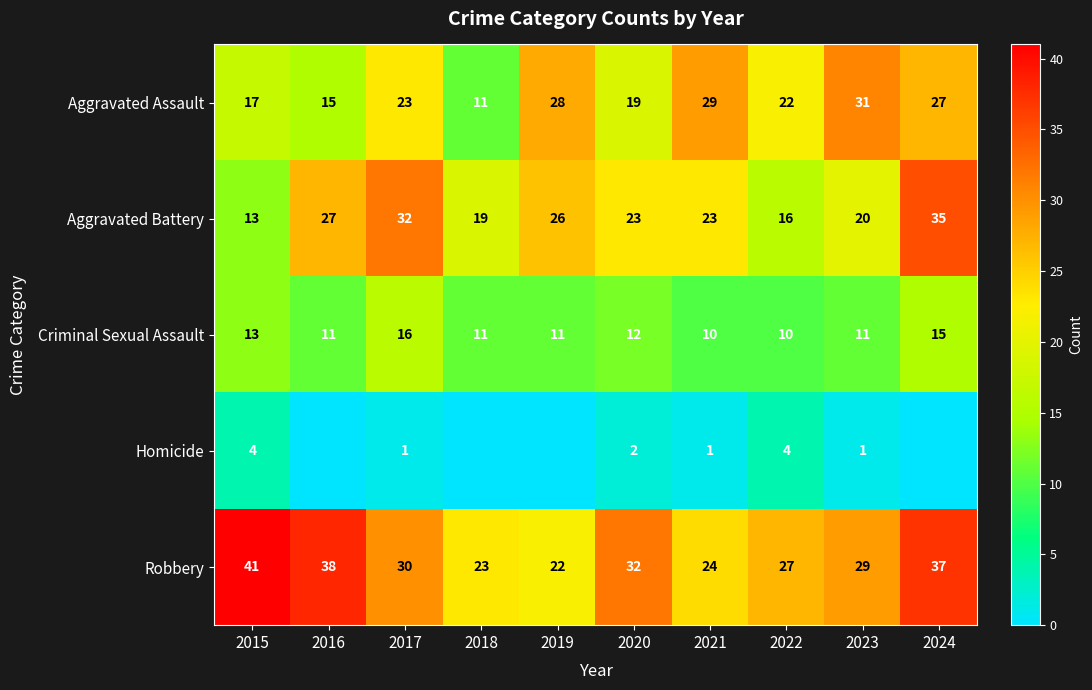

Which category has the lowest value in the Aggravated Assault series?

2018